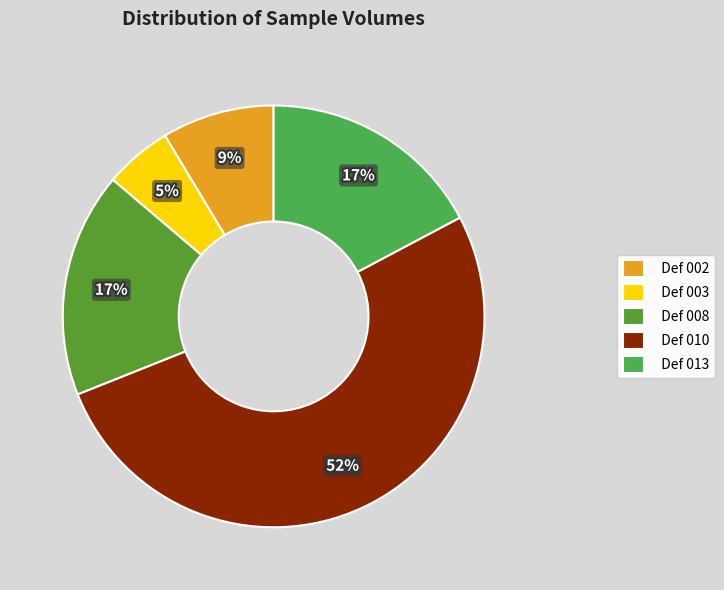

What percentage is NOT represented by Def 003?

94.8%